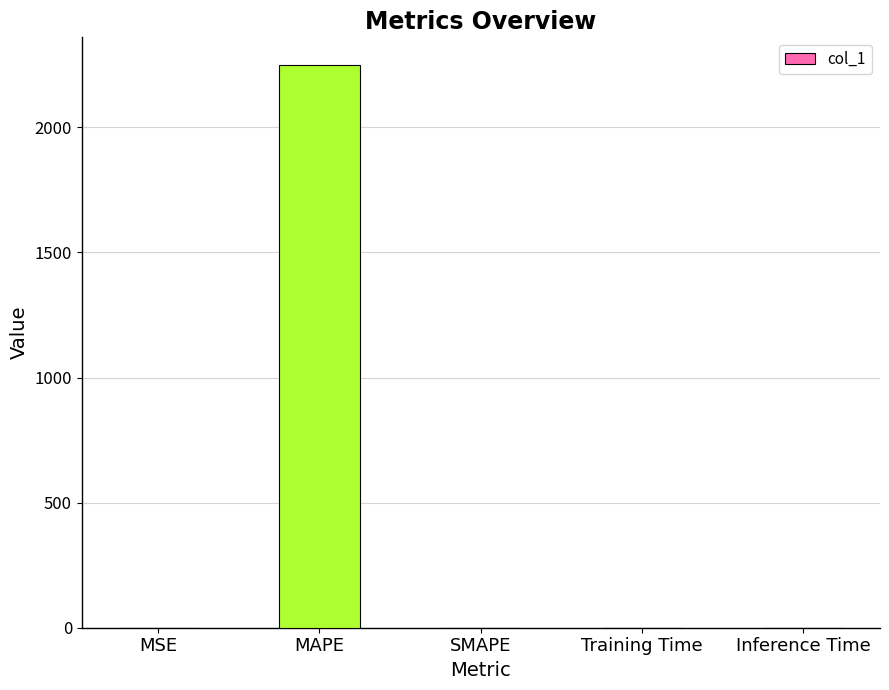

What is the change in value from MAPE to SMAPE?

-2247.2